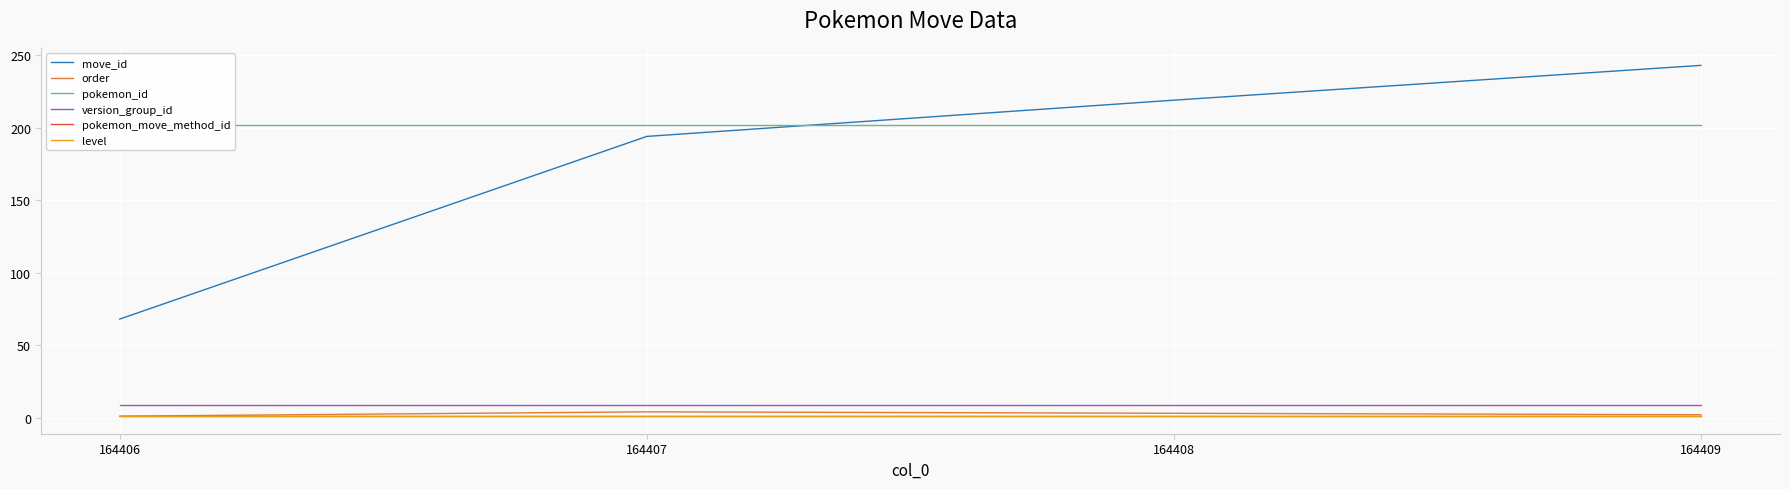

How many lines are shown in the chart?

6